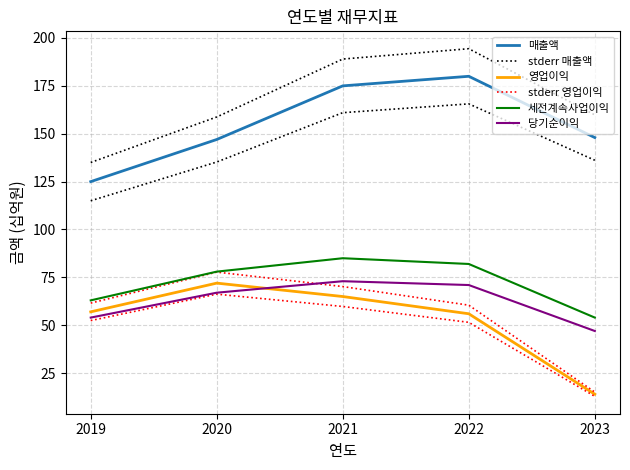

Reading left to right, what are all the values shown in this chart?

매출액: 2019=125.0	2020=147.0	2021=175.0	2022=180.0	2023=148.0
stderr 매출액: 2019=135.0	2020=158.8	2021=189.0	2022=194.4	2023=159.8
영업이익: 2019=57.0	2020=72.0	2021=65.0	2022=56.0	2023=14.0
stderr 영업이익: 2019=61.6	2020=77.8	2021=70.2	2022=60.5	2023=15.1
세전계속사업이익: 2019=63.0	2020=78.0	2021=85.0	2022=82.0	2023=54.0
당기순이익: 2019=54.0	2020=67.0	2021=73.0	2022=71.0	2023=47.0